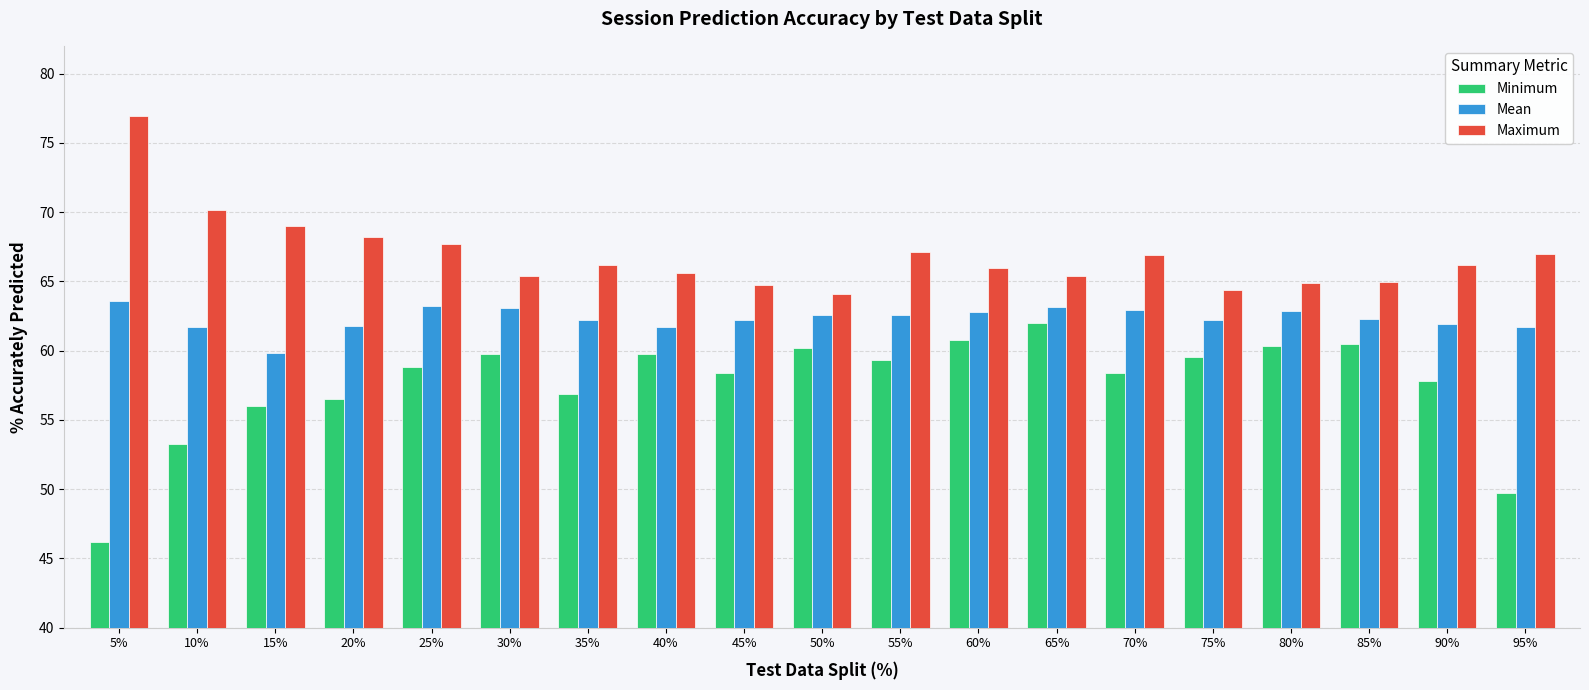

What is the maximum value shown in the chart?

76.9